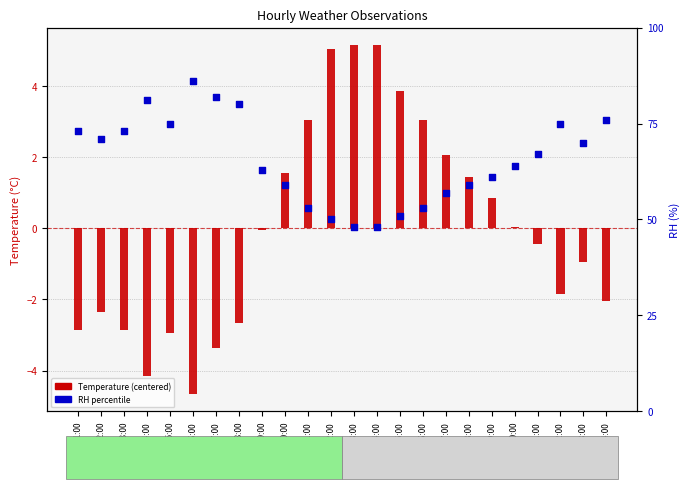

Is the value of RH (percentile) at 15:00 greater than the value of Temperature (centered) at 02:00?

Yes